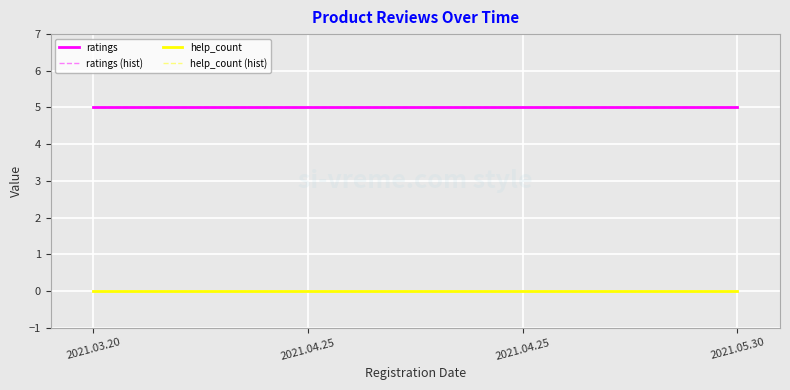

Is this an area chart (filled region under the line)?

No